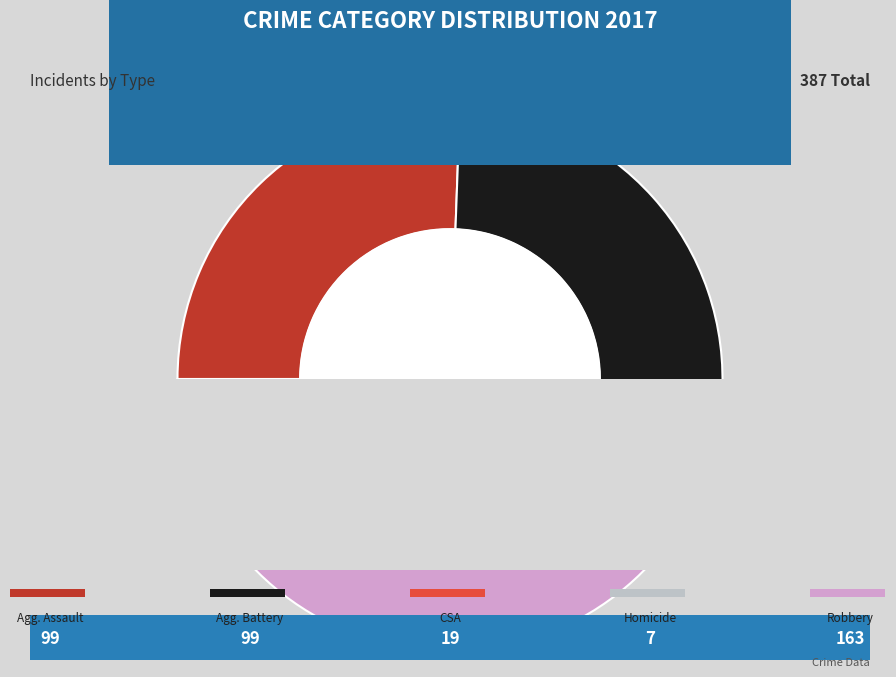

True or false: Homicide accounts for 1% of the total.

False